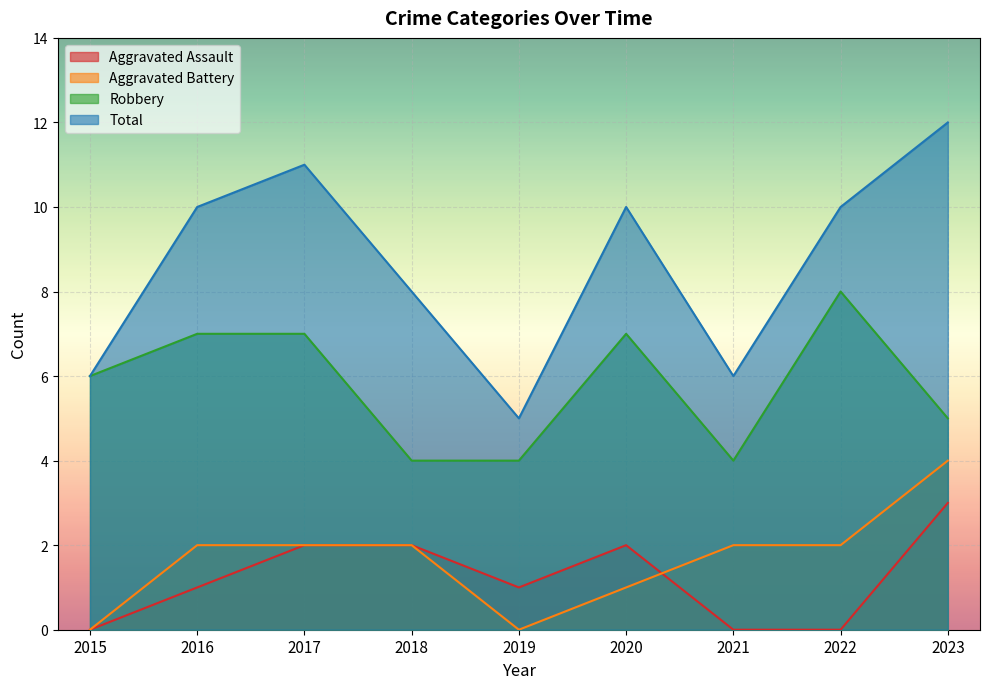

True or false: Aggravated Battery has more than 0 points higher than both neighbors.

False